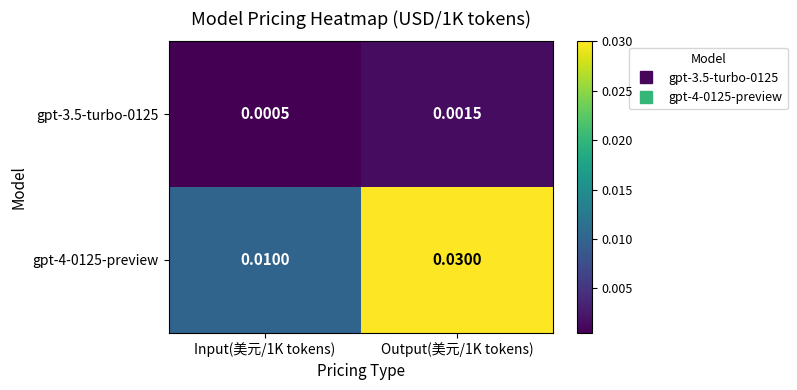

Is the value of gpt-4-0125-preview at Output(美元/1K tokens) greater than the value of gpt-3.5-turbo-0125 at Output(美元/1K tokens)?

Yes